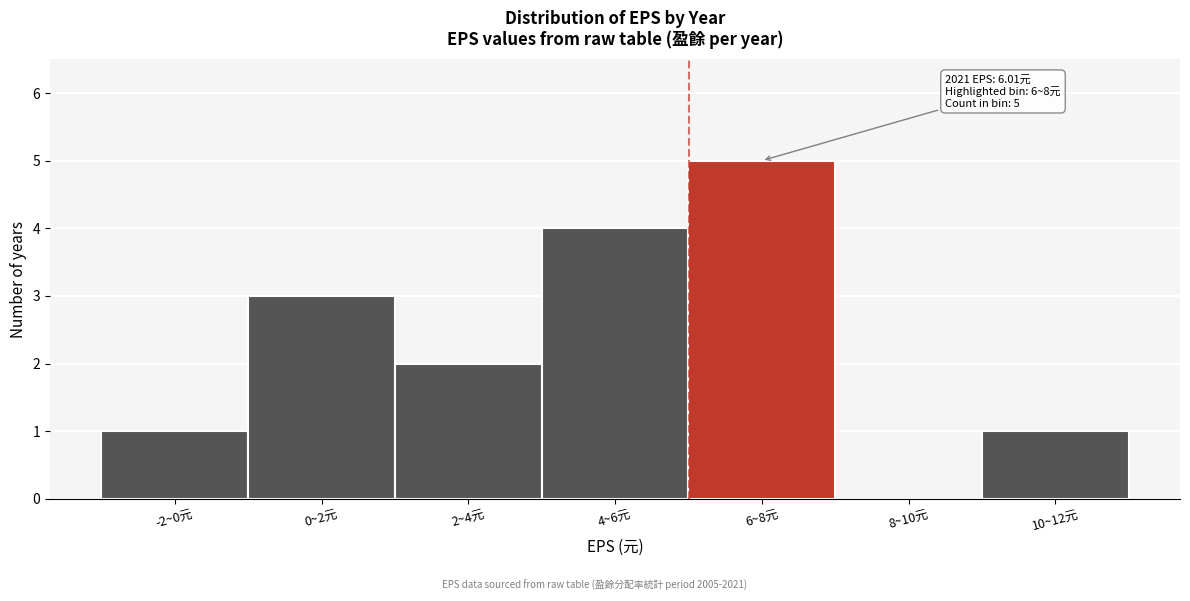

Reading left to right, extract all data points from this chart.

-2~0元=1	0~2元=3	2~4元=2	4~6元=4	6~8元=5	8~10元=0	10~12元=1